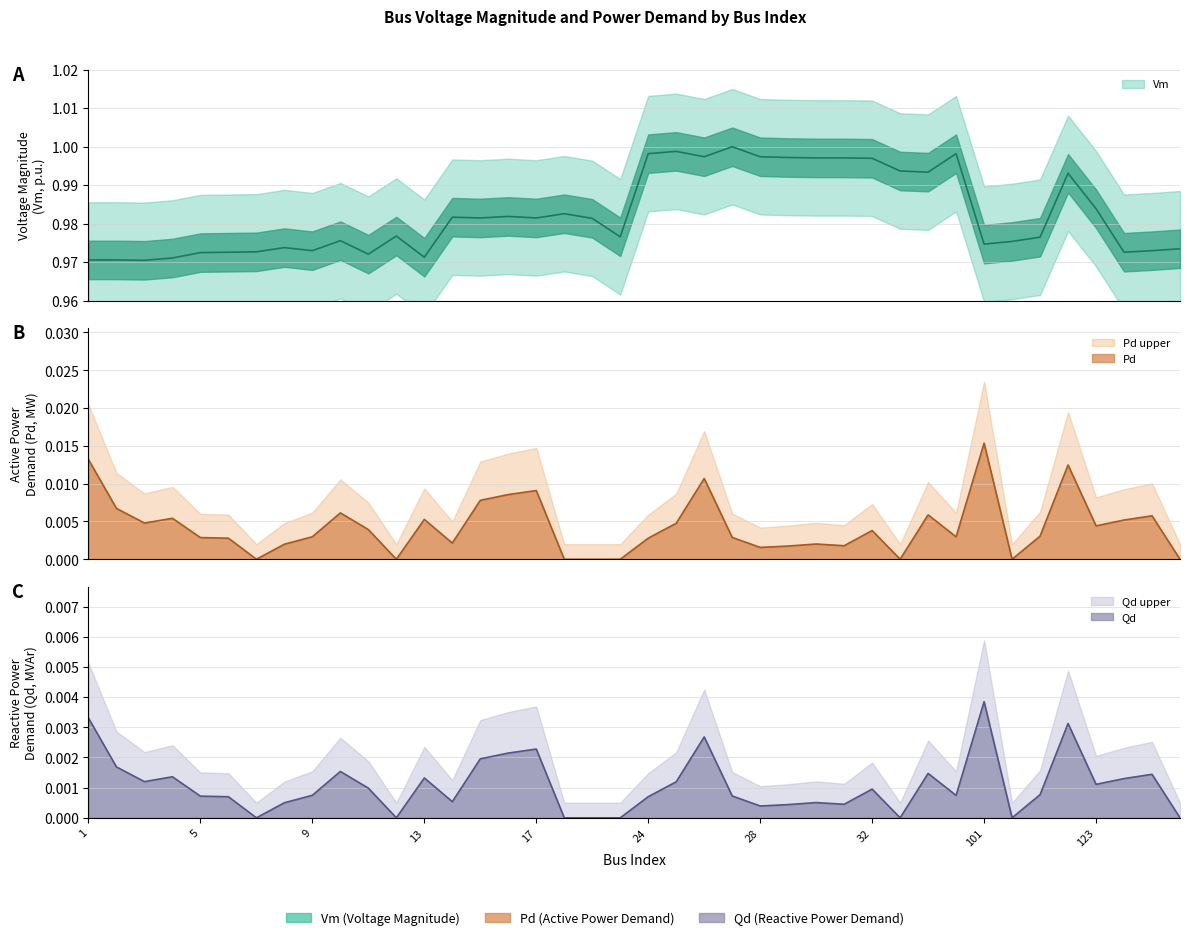

Between 26 and 16, which is larger?

26